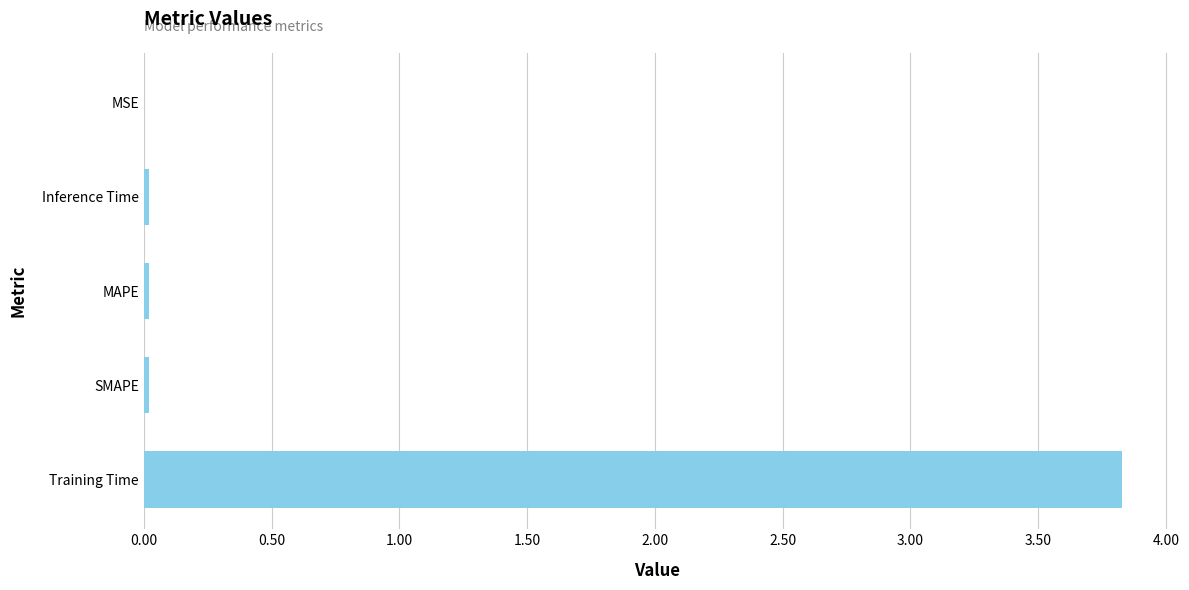

The chart shows a value of 0.0 at MSE. True or false?

True